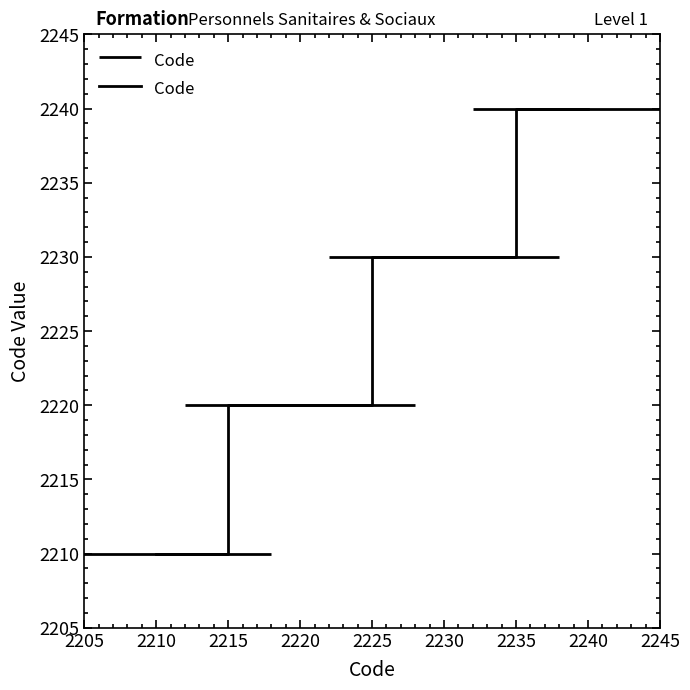

True or false: Code has more than 0 interior local peaks.

False